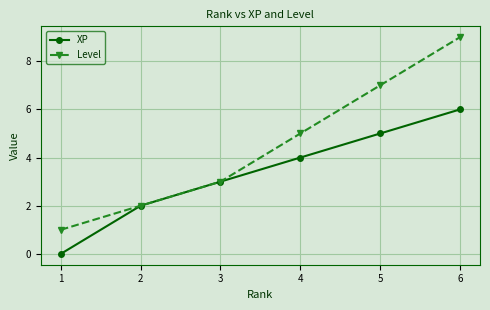

At how many categories does at least one series exceed 4?

3